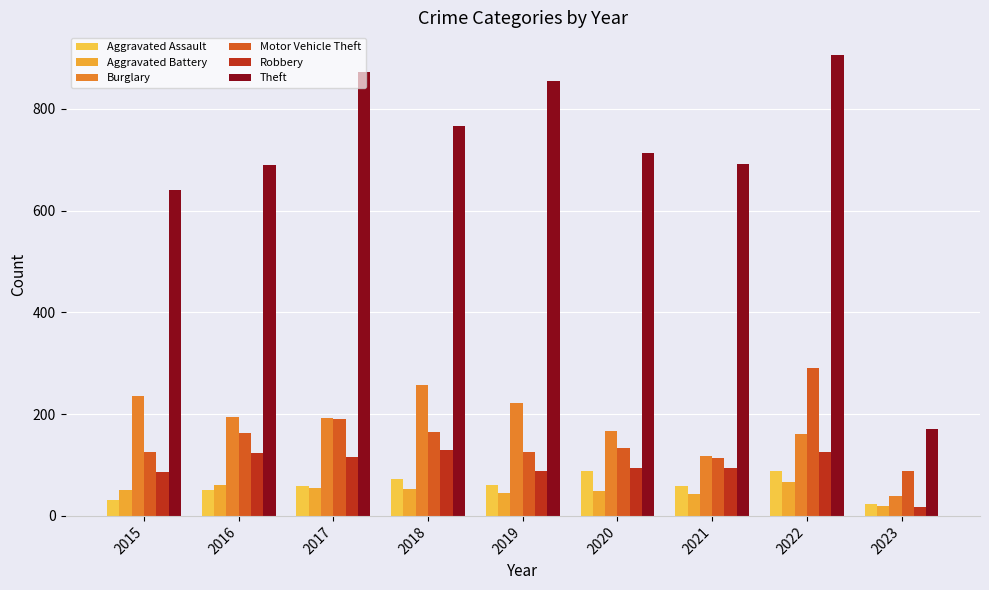

Which has a higher value, 2016 or 2015?

2016